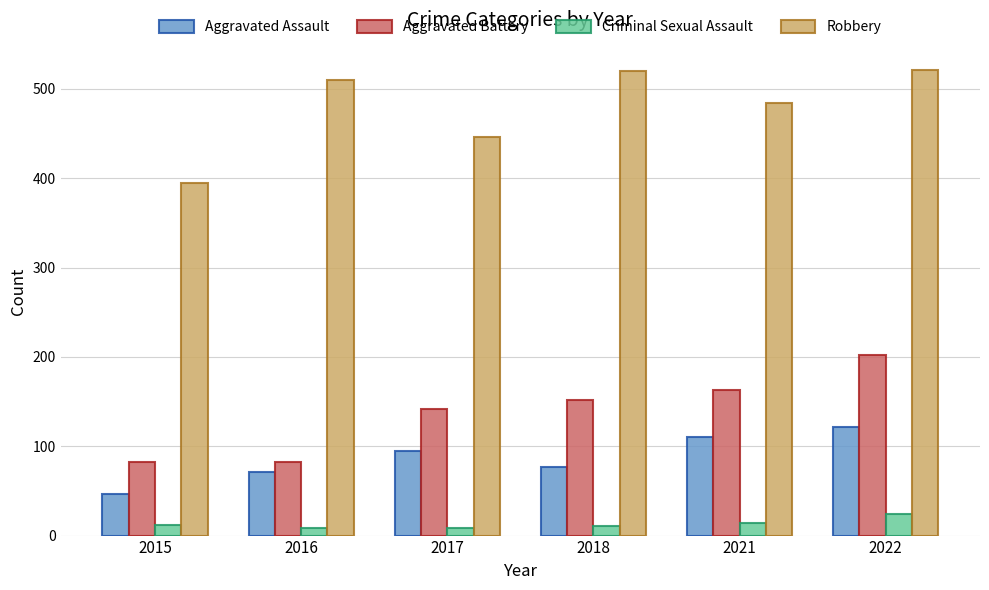

What is the value of the Criminal Sexual Assault bar at the 4th from the left?

11